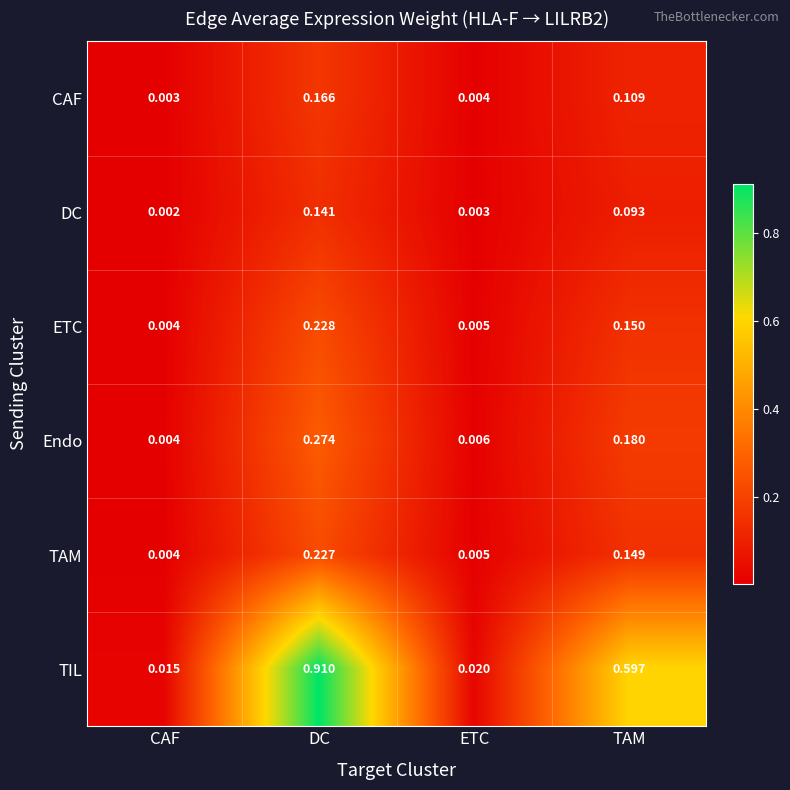

Which category has the highest value in the TIL series?

DC